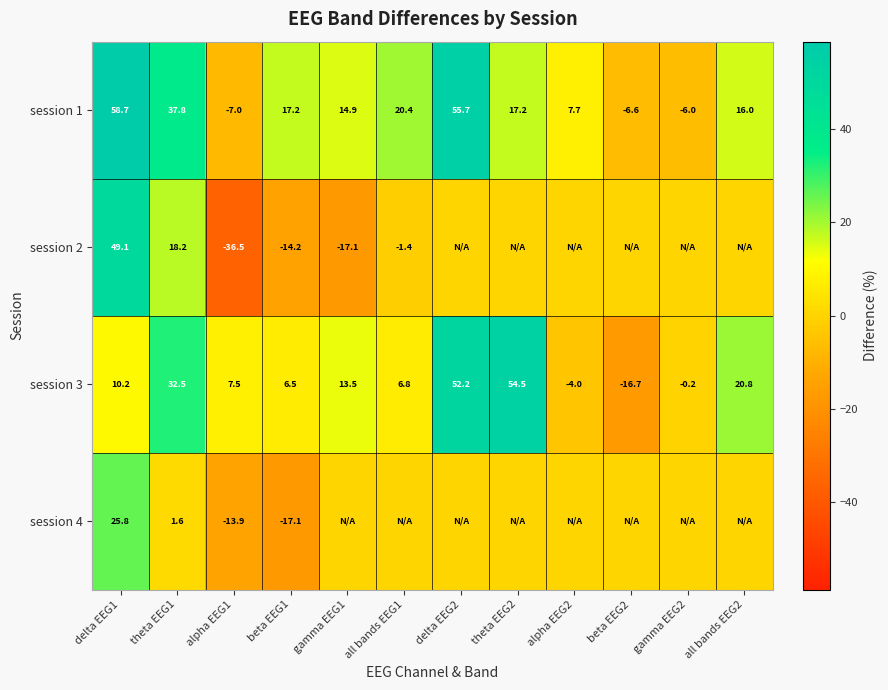

At which category is the sum across all series the highest?

delta EEG1